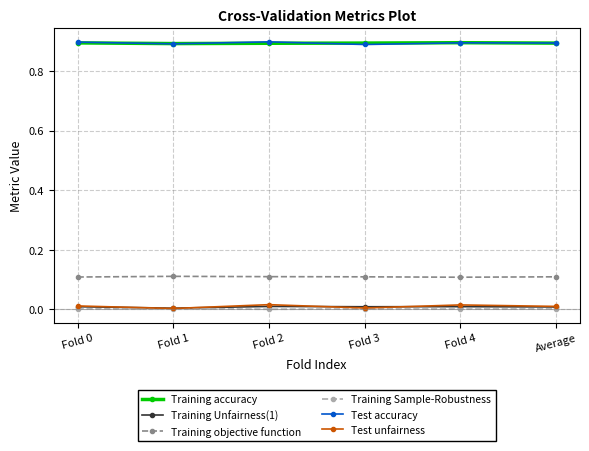

Is the value of Test accuracy at Fold 1 greater than the value of Training objective function at Fold 3?

Yes